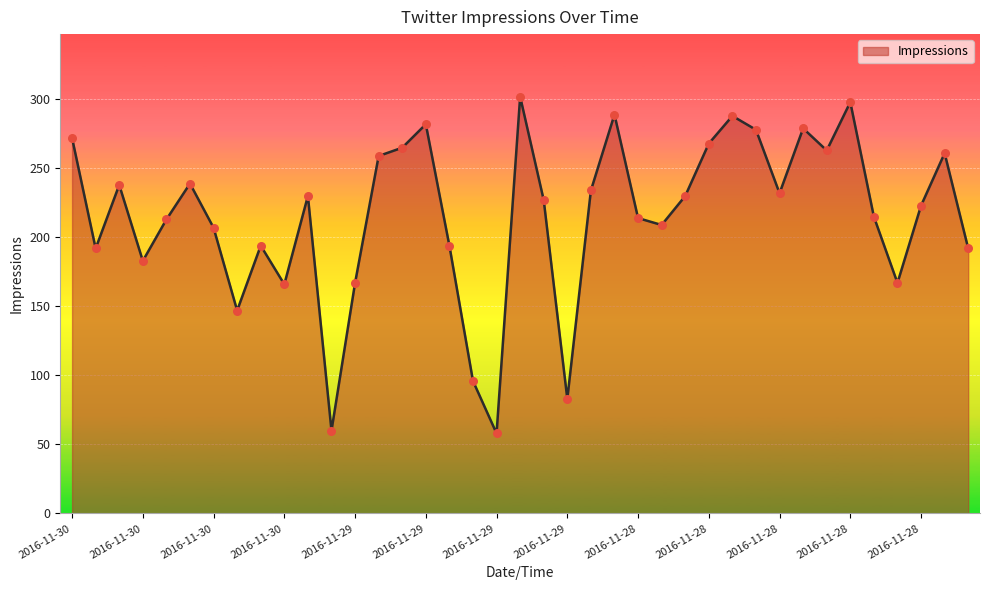

What is the difference between the maximum and minimum values?

244